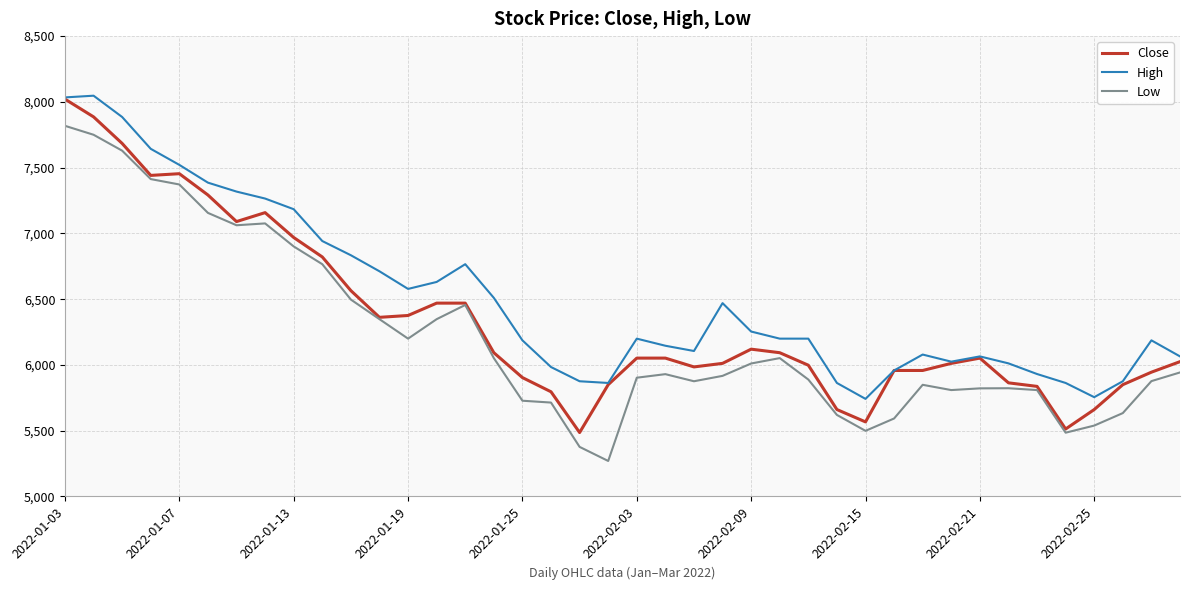

True or false: High and Low cross at least once.

False